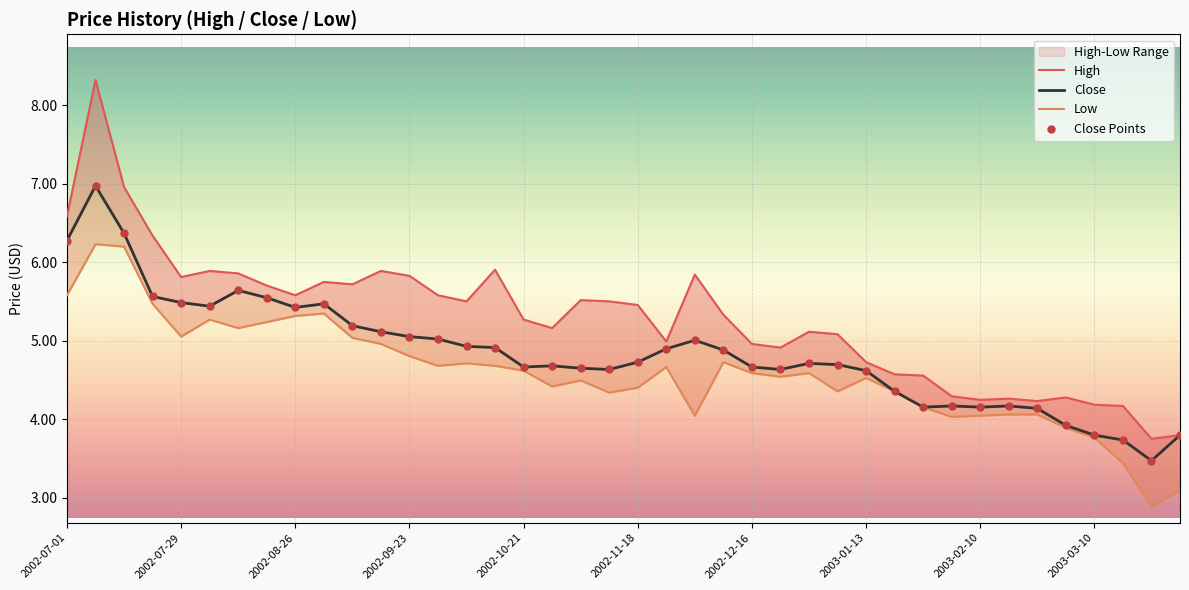

Is the value of Close at 26 greater than the value of High at 15?

No